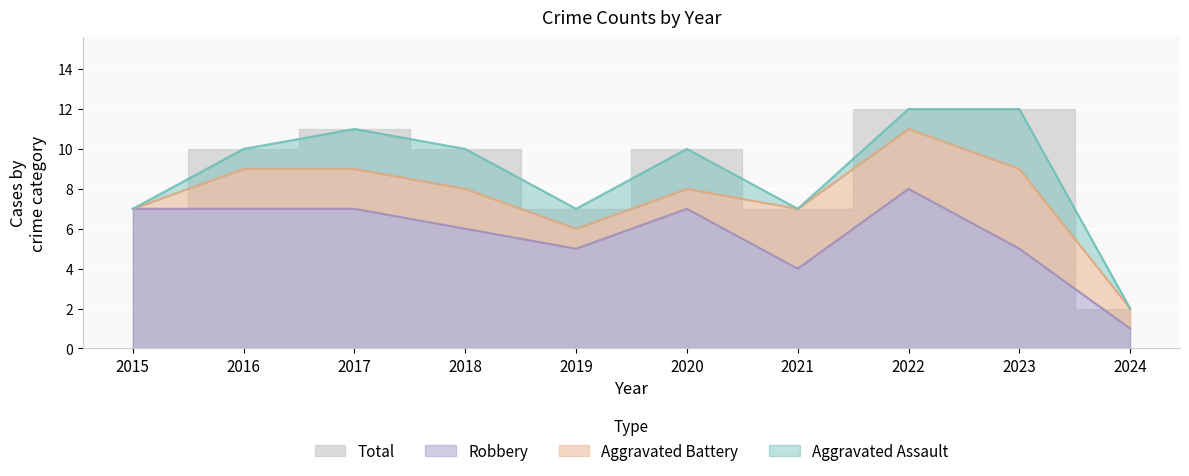

What is the sum of all Total values?

88